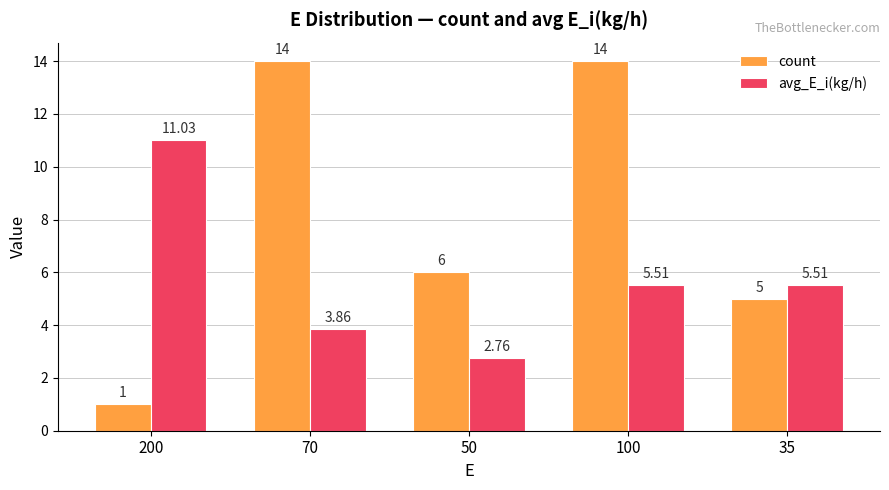

Rank the series by their average value, from lowest to highest.

avg_E_i(kg/h), count